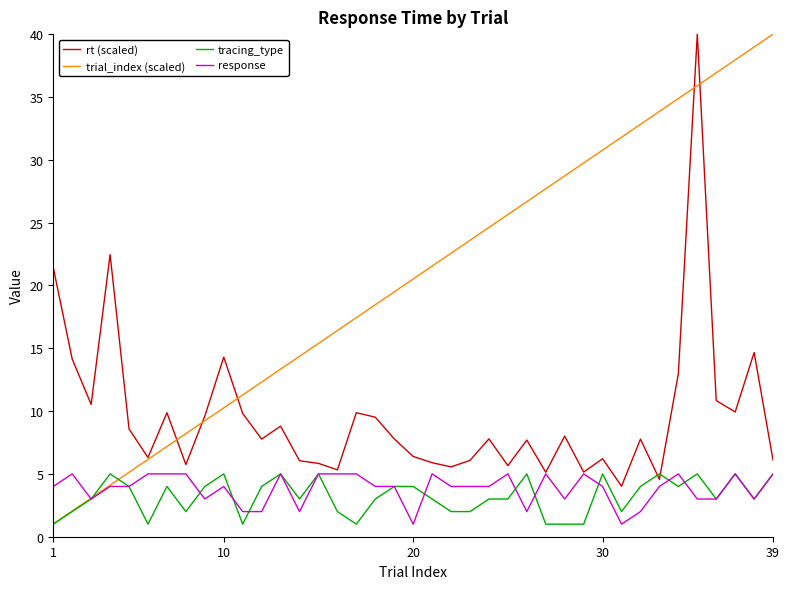

Which series has the largest total across all categories?

trial_index (scaled)